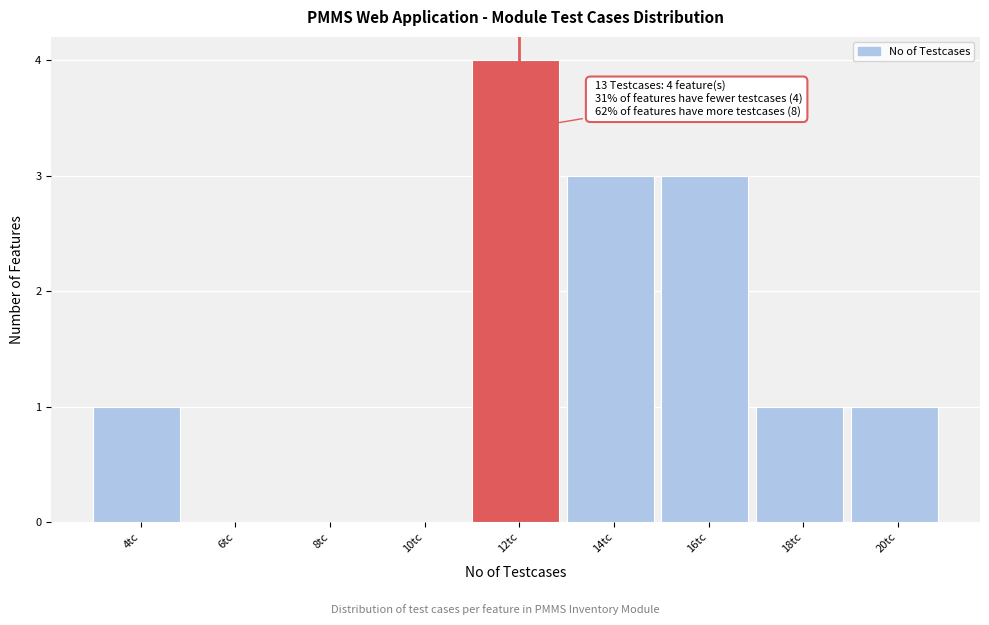

Reading left to right, extract all data points from this chart.

4tc=1	6tc=0	8tc=0	10tc=0	12tc=4	14tc=3	16tc=3	18tc=1	20tc=1